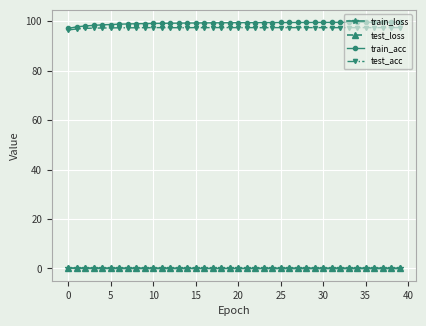

What is the greatest value displayed?

99.6